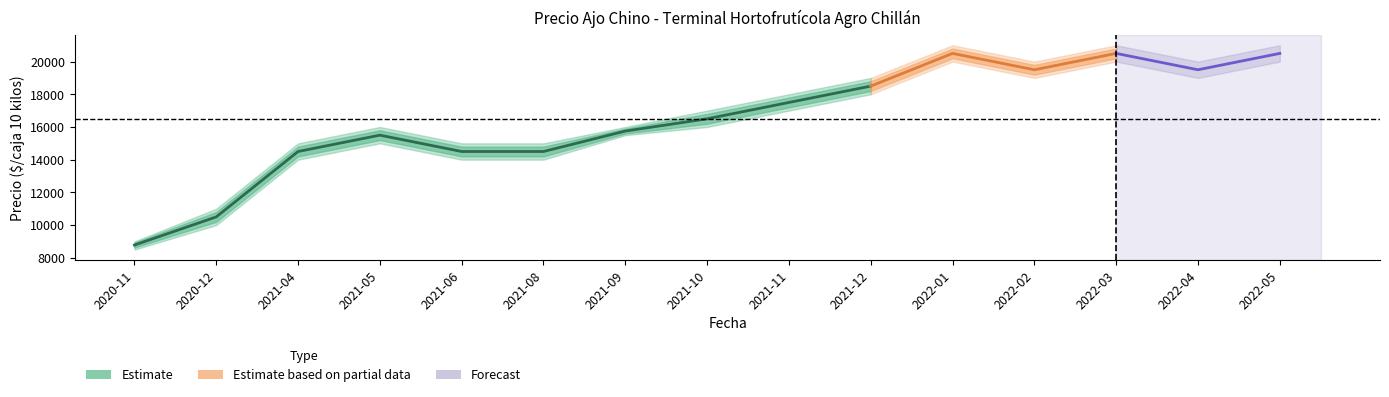

At how many categories does at least one series exceed 20872?

3